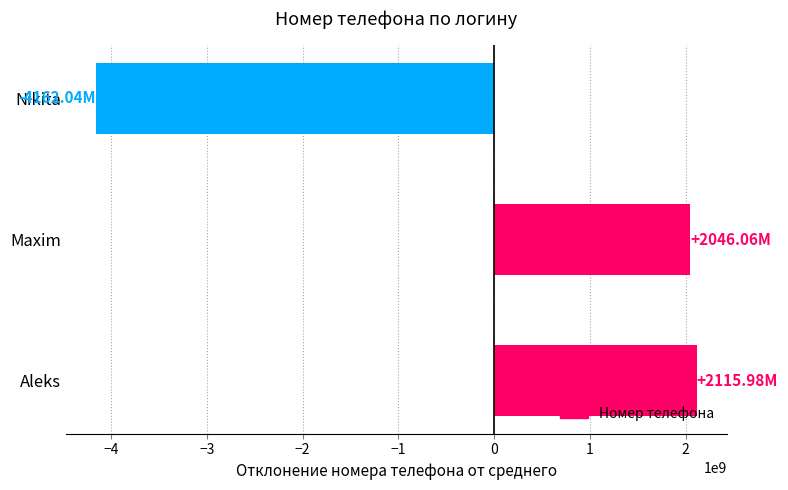

Are the bars horizontal?

Yes